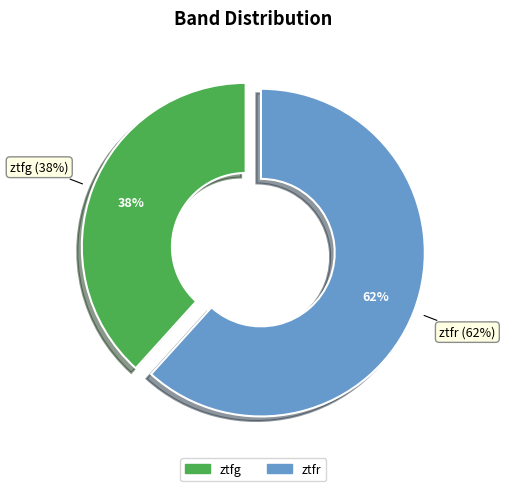

How much of the chart is everything except ztfg?

61.7%